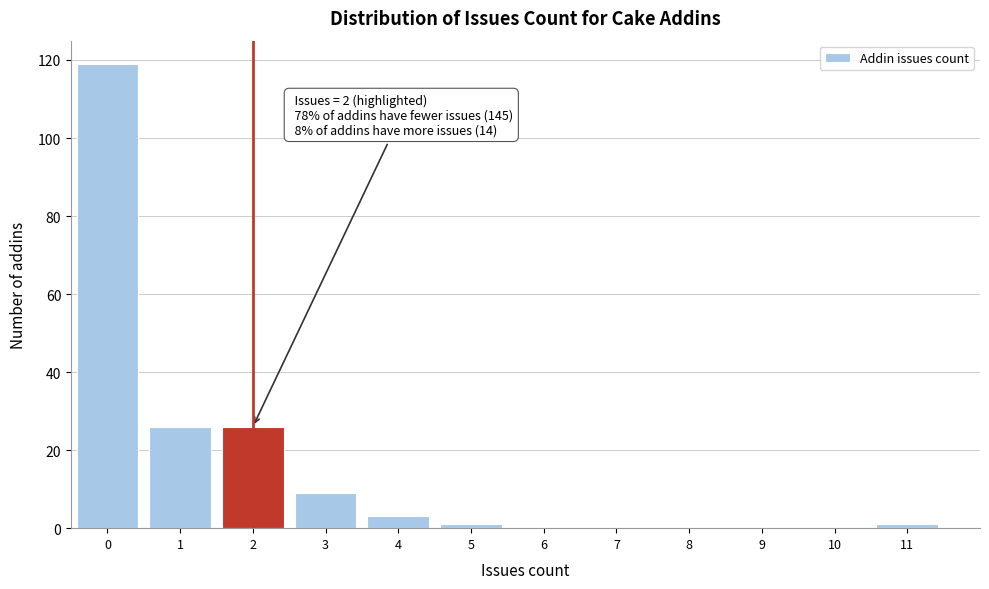

Over which range of the x-axis is the bar tallest?

-0.5 to 0.5